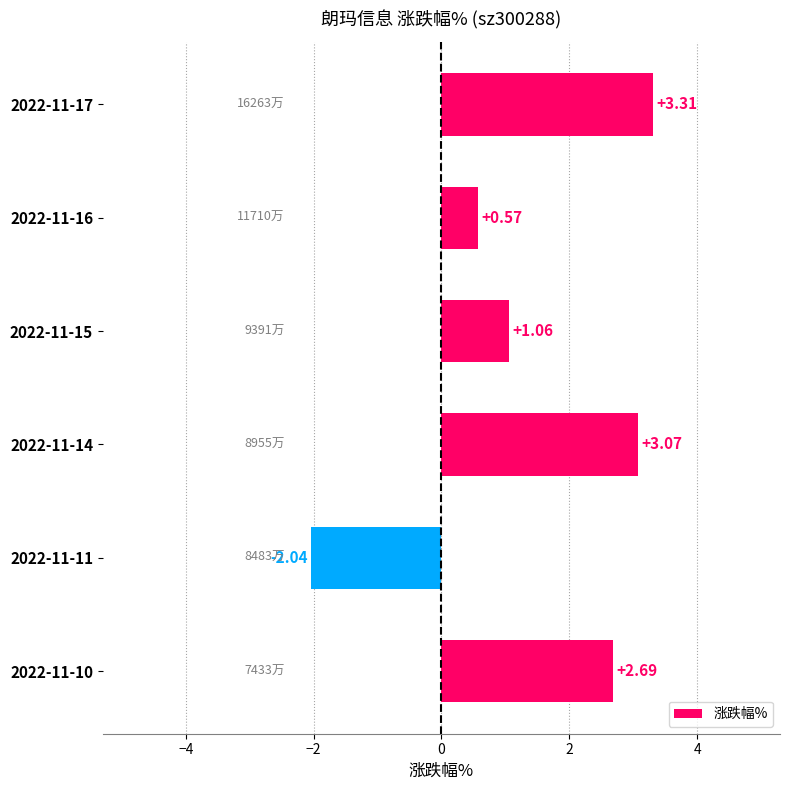

Count the number of values greater than 2.

3